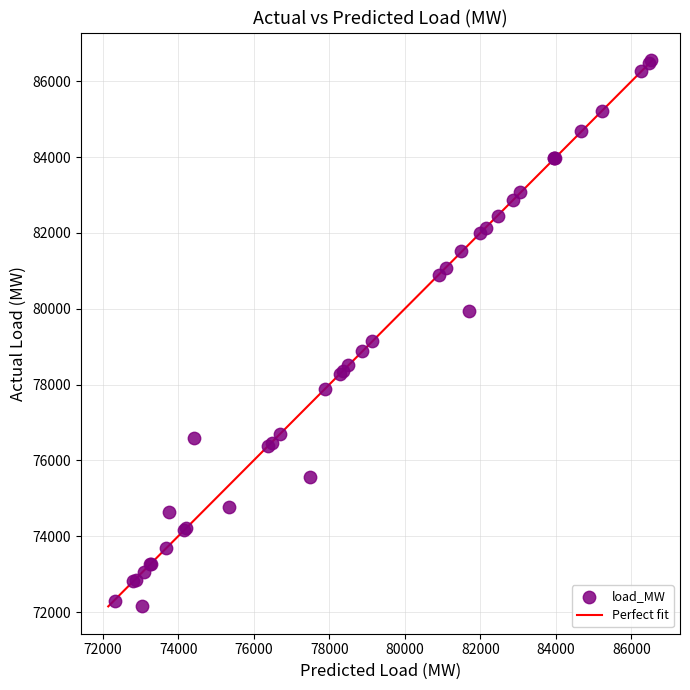

What Y value in the scatter plot is closest to 79358?

79139